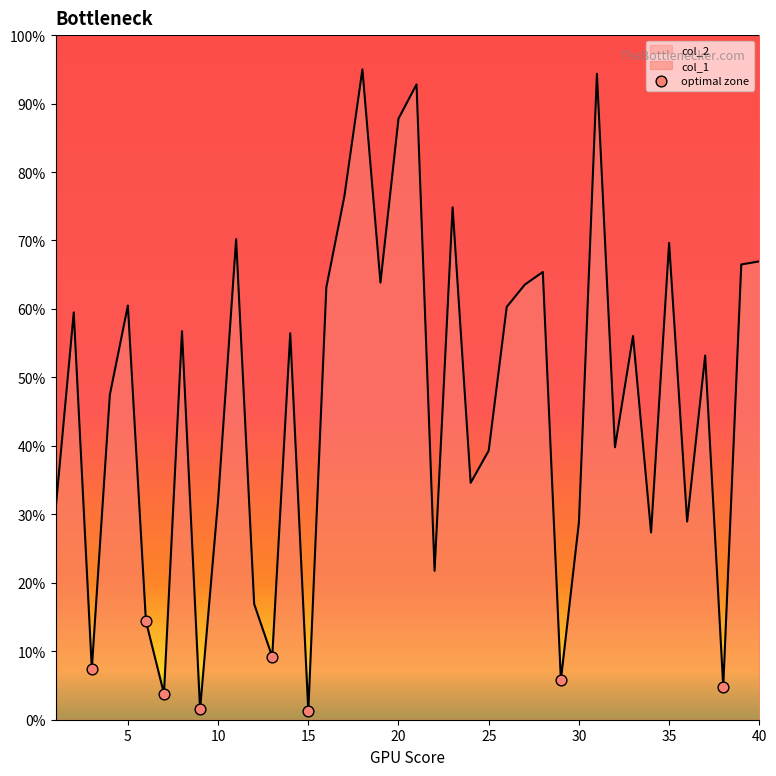

What is the change in value from 14 to 15?

-55.2